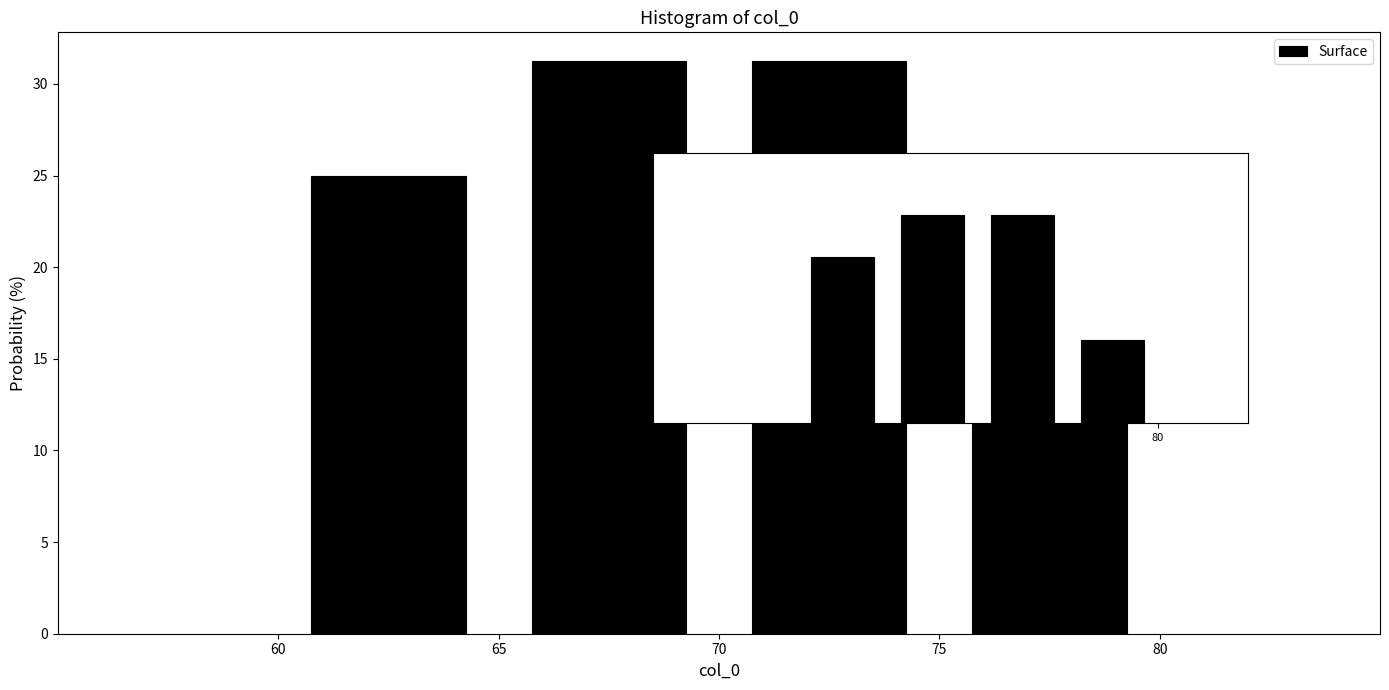

Reading left to right, list every bar in this chart as the range it spans on the x-axis followed by its height. The values are not printed on the chart, so give them approximately, as read against the axis.

60 to 65: 25.0
65 to 70: 31.5
70 to 75: 31.5
75 to 80: 12.5